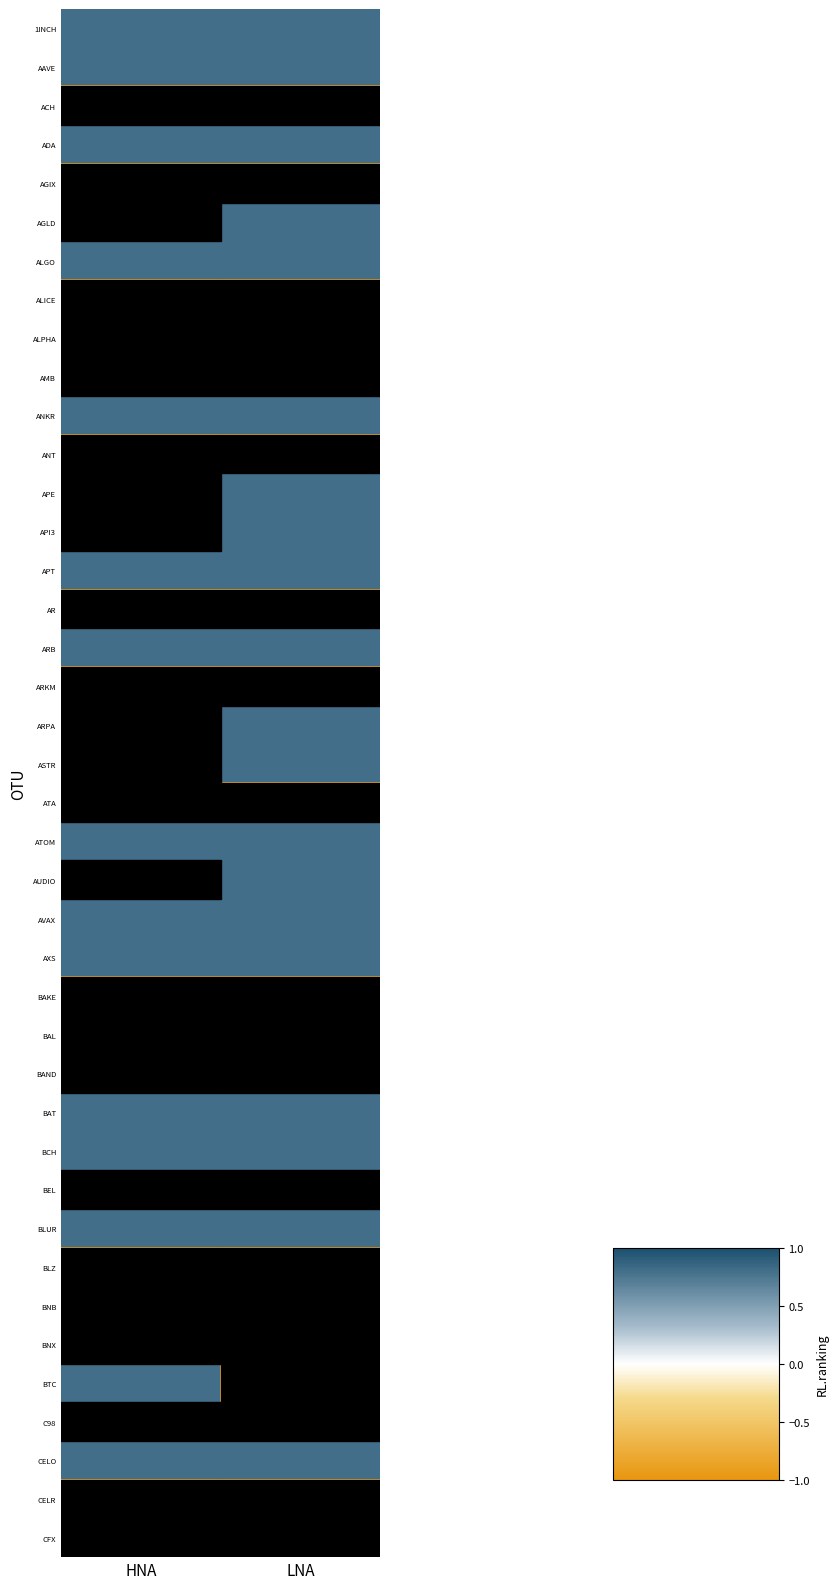

Between LNA and HNA, which is larger?

LNA